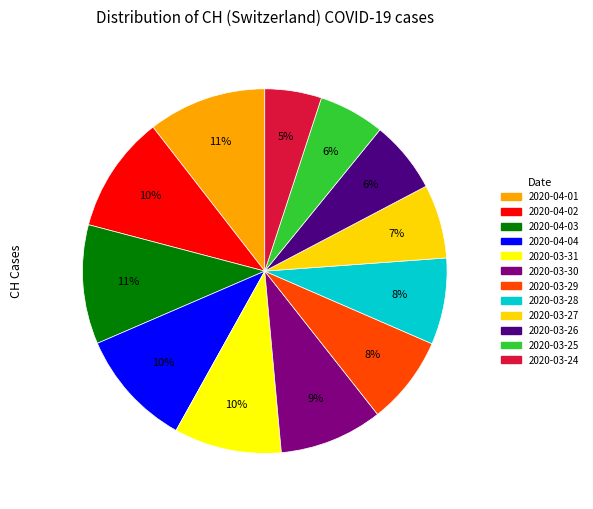

Which slice is the smallest?

2020-03-24